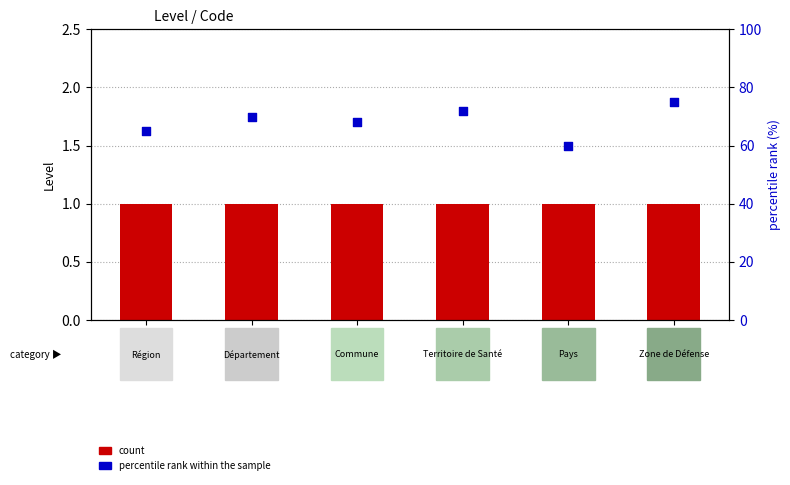

Which series reaches the maximum Y coordinate?

percentile rank within the sample